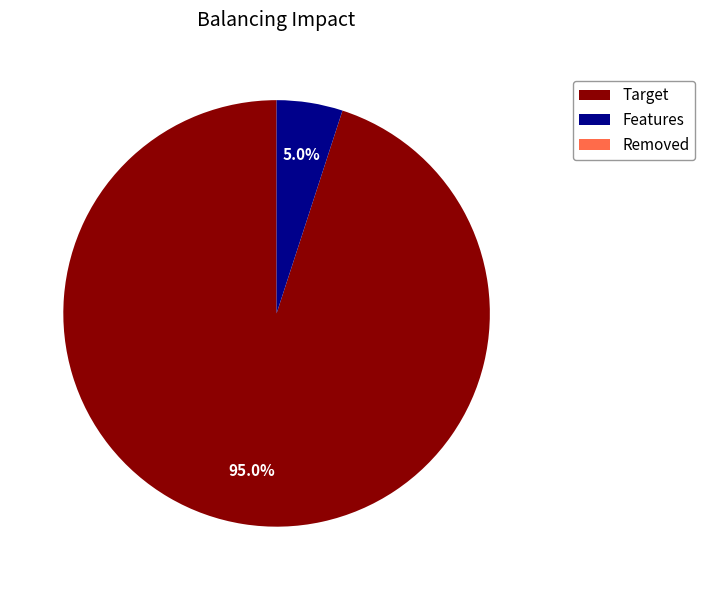

Is there any slice that represents more than half of the pie?

Yes